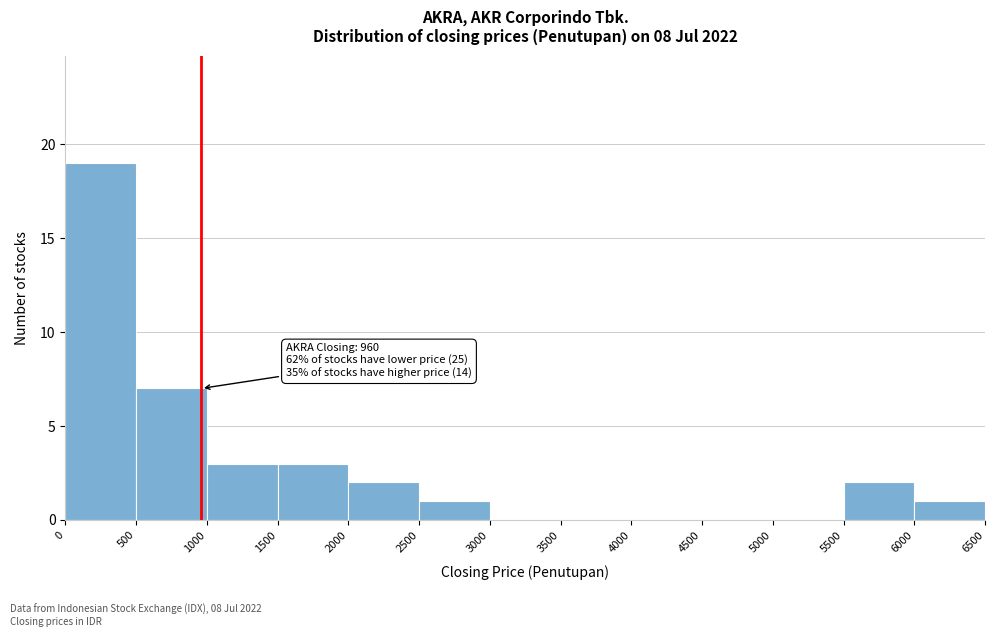

Which range on the x-axis has the tallest bar?

0 to 500